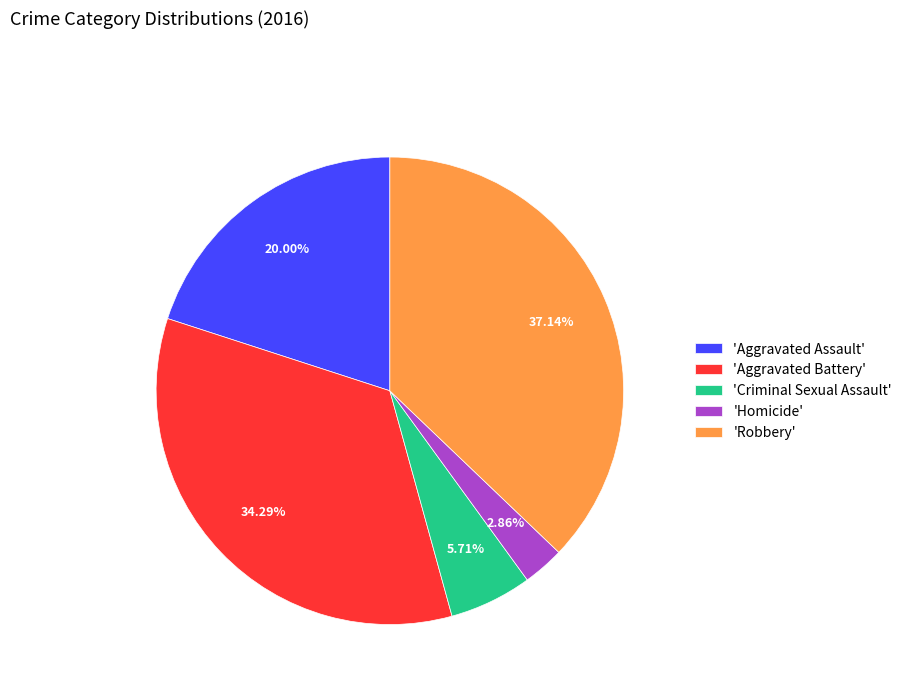

Is there a majority slice in this chart?

No